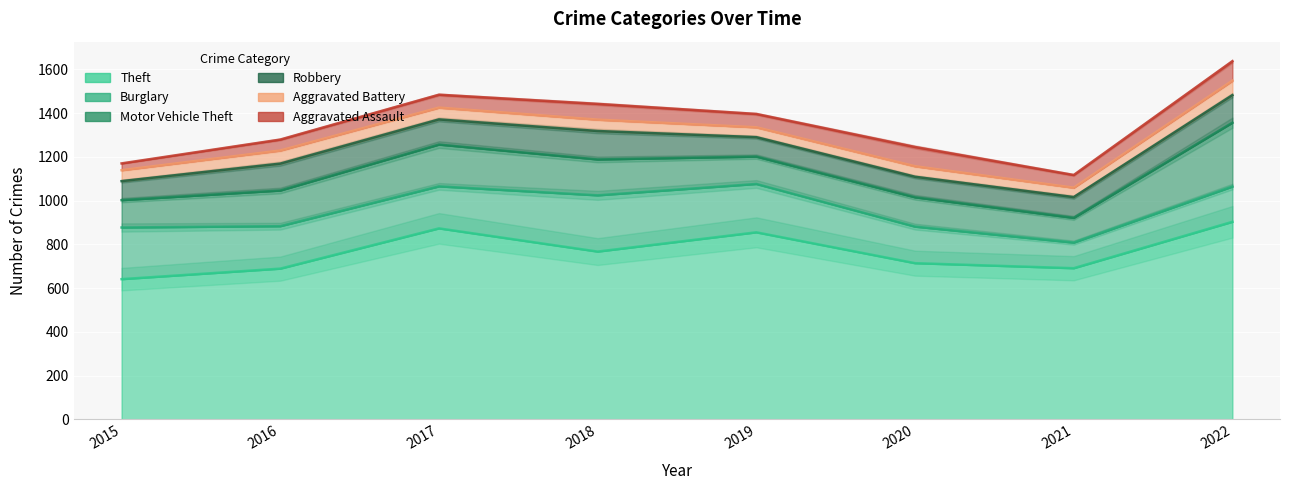

True or false: Burglary and Aggravated Assault intersect in this chart.

False